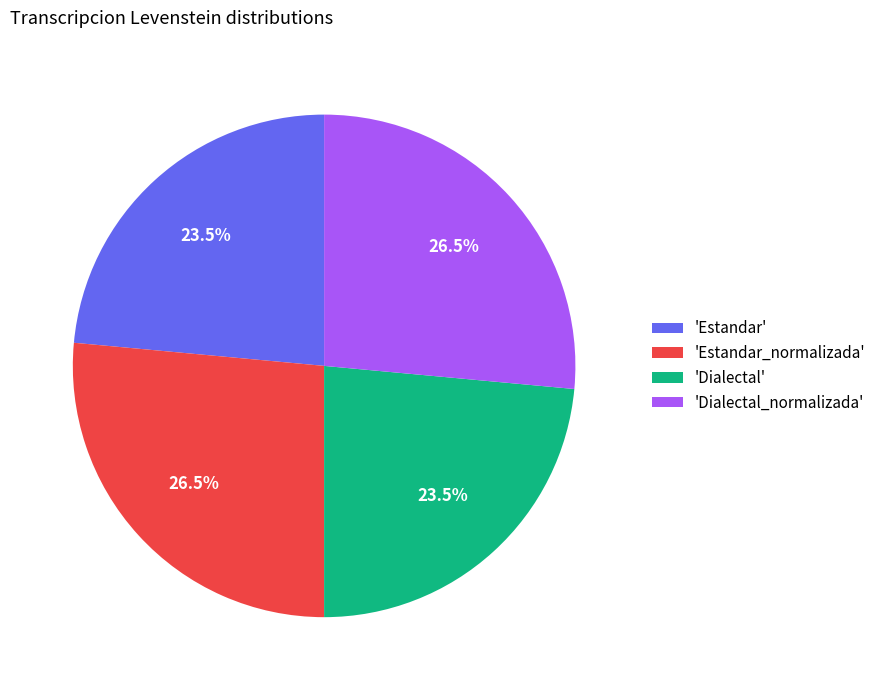

What percentage is NOT represented by 'Estandar'?

76.5%